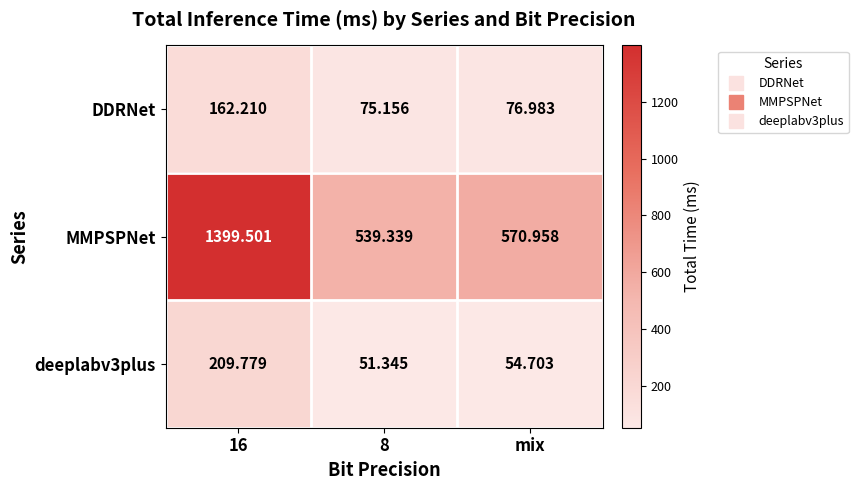

Between 16 and 8, which series saw the biggest shift?

MMPSPNet